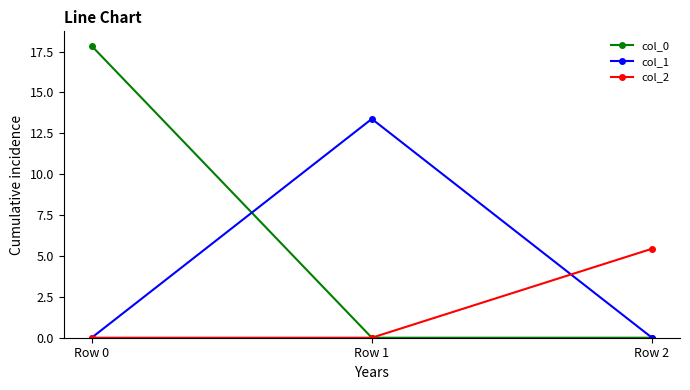

What is the sum of all col_1 values?

13.4